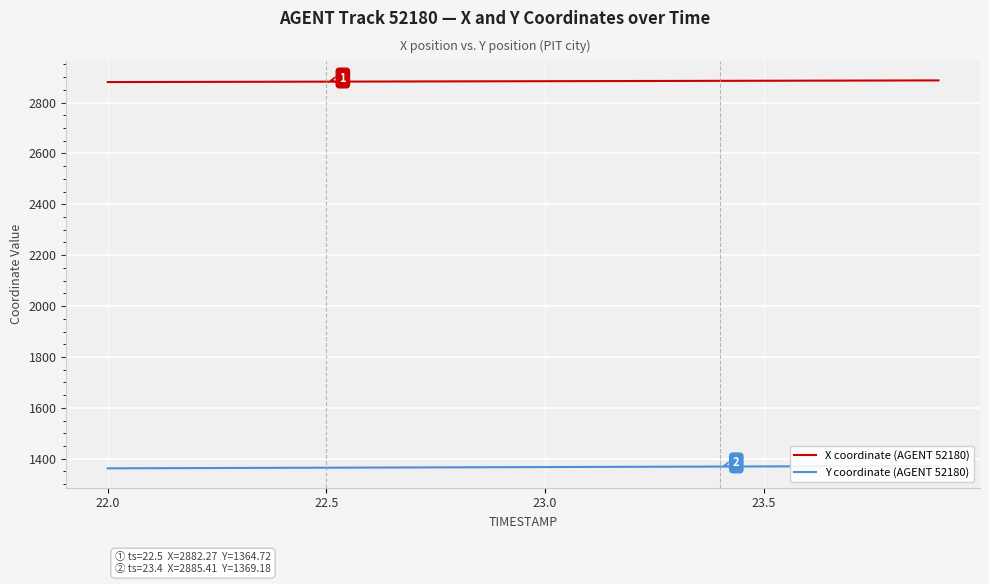

Does the chart display data point markers on the line(s)?

No